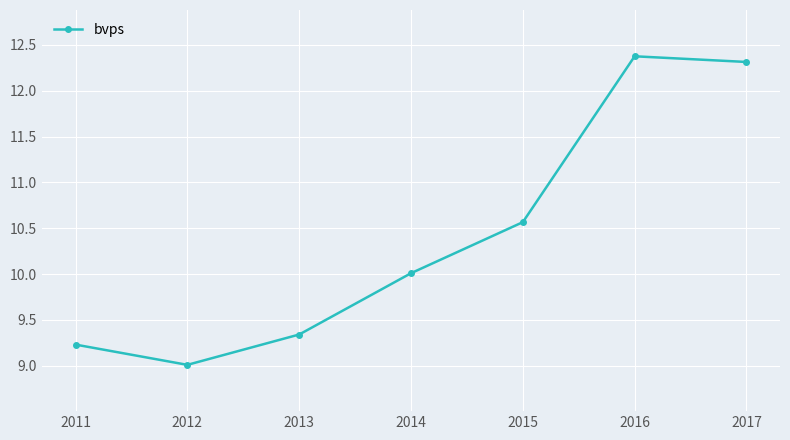

List the labels in order of value, smallest first.

2012, 2011, 2013, 2014, 2015, 2017, 2016